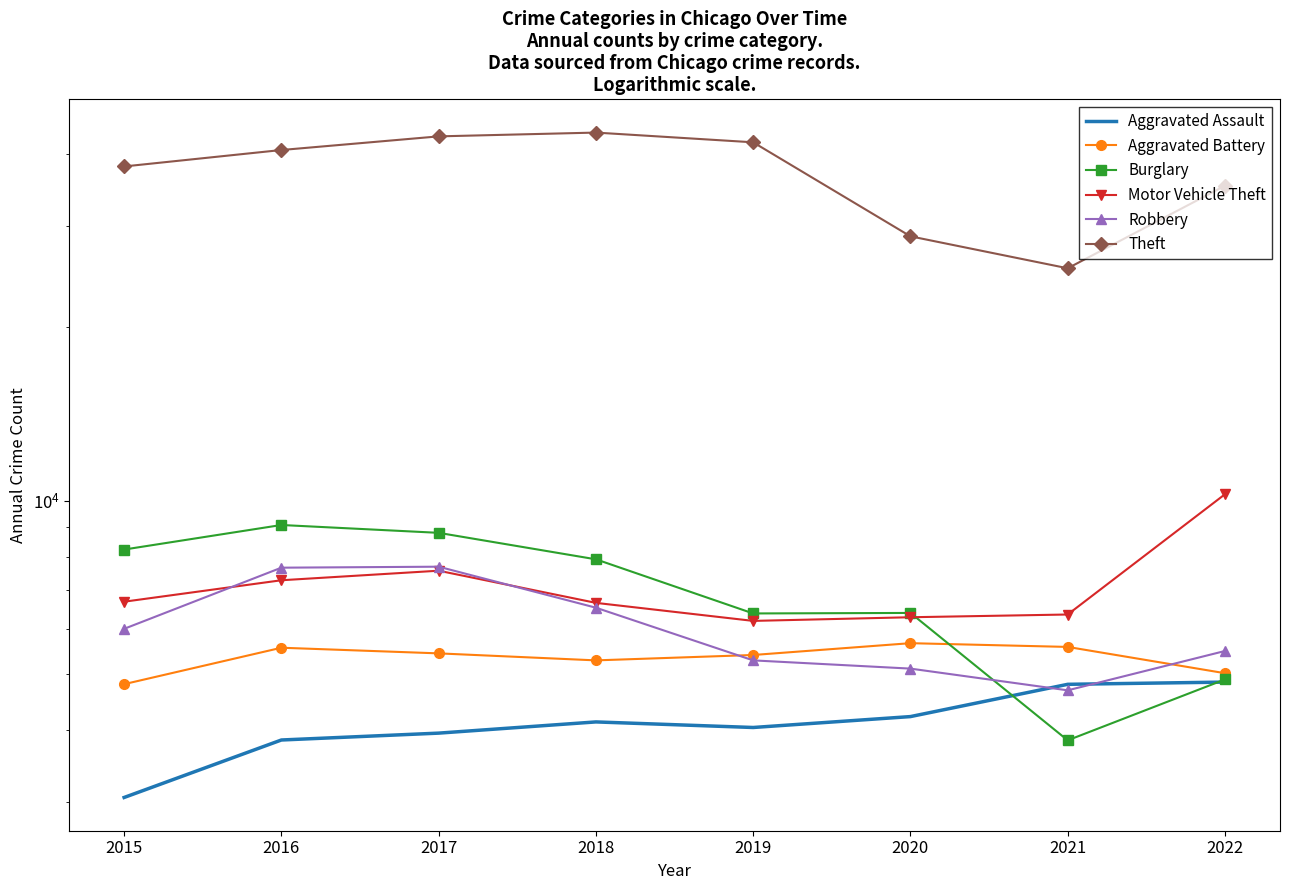

What is the value of the Motor Vehicle Theft point at the 1st from the left?

6682